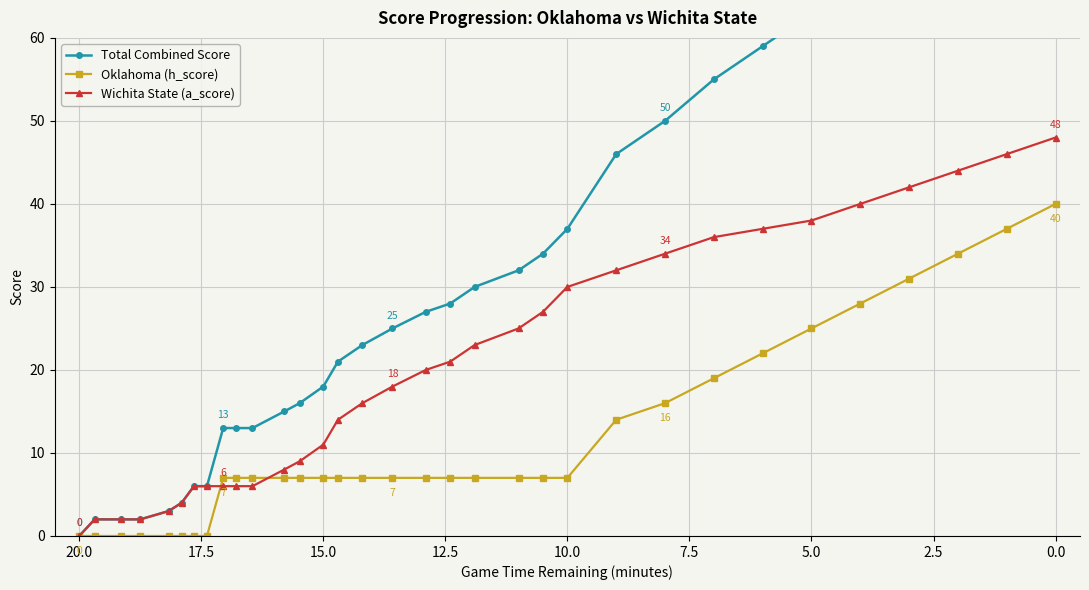

Is it true that Wichita State (a_score) equals 21 at 15?

False